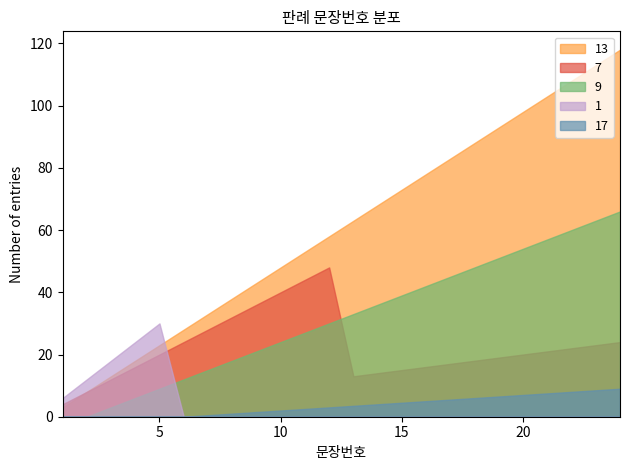

How many series are shown in this chart?

5